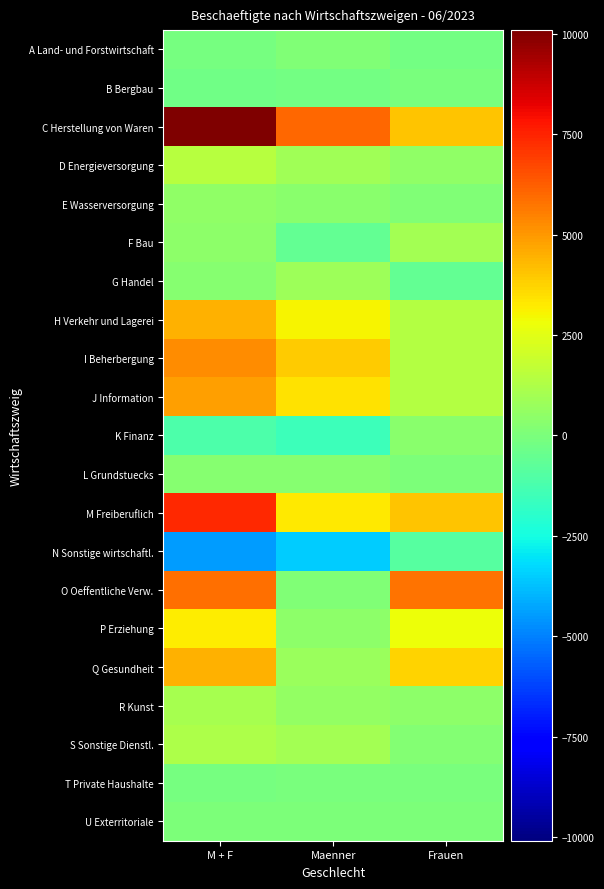

At Frauen, list the series in order from smallest to largest.

N Sonstige wirtschaftl., G Handel, A Land- und Forstwirtschaft, T Private Haushalte, B Bergbau, L Grundstuecks, U Exterritoriale, E Wasserversorgung, S Sonstige Dienstl., K Finanz, R Kunst, D Energieversorgung, F Bau, I Beherbergung, H Verkehr und Lagerei, J Information, P Erziehung, Q Gesundheit, M Freiberuflich, C Herstellung von Waren, O Oeffentliche Verw.